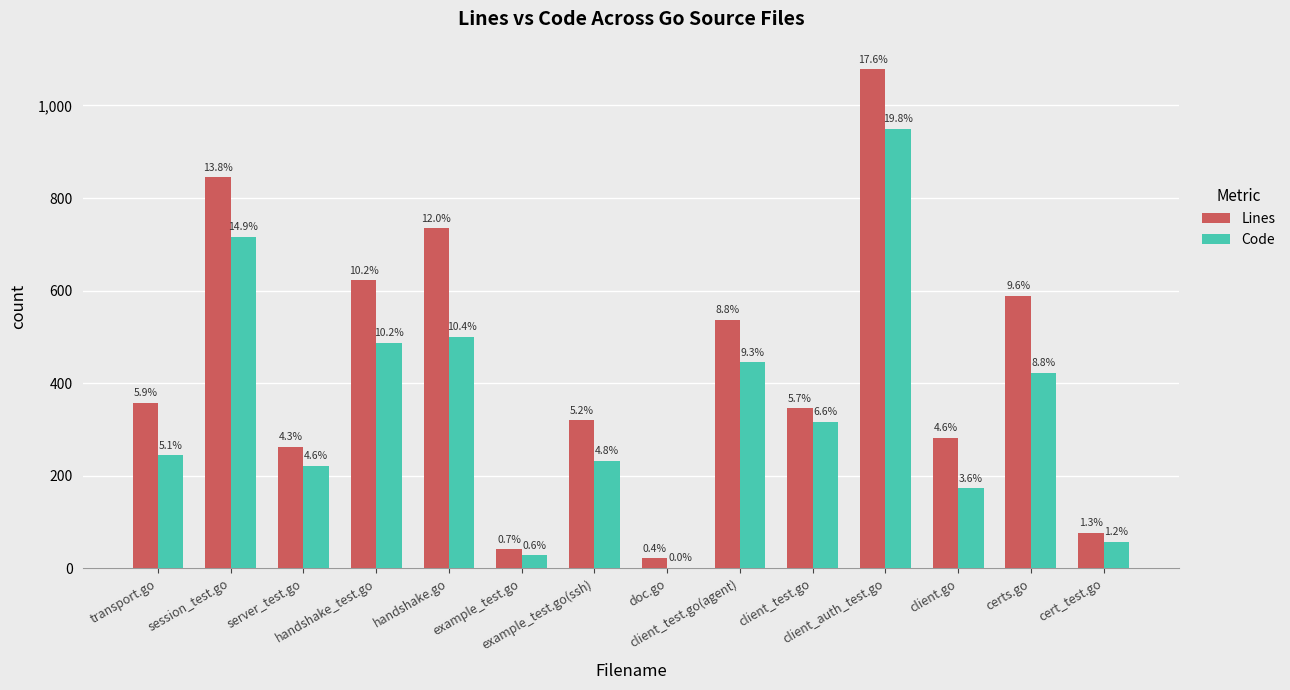

What are all the series names shown in the legend?

Lines, Code